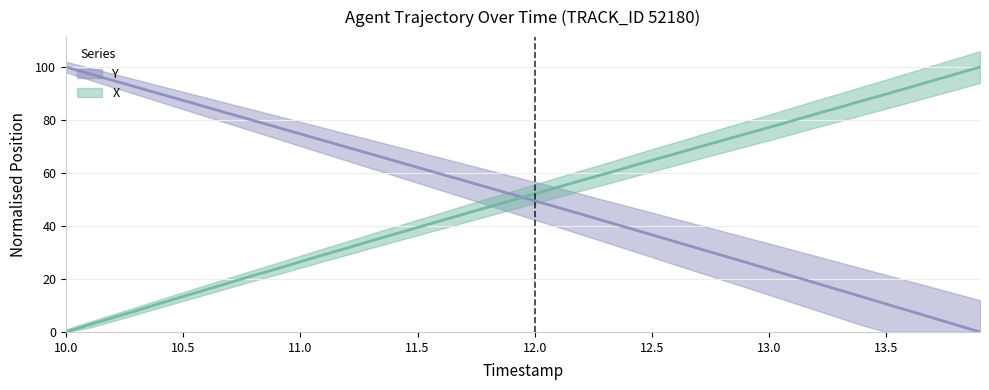

What is the difference between the second highest and minimum values in the X series?

97.4